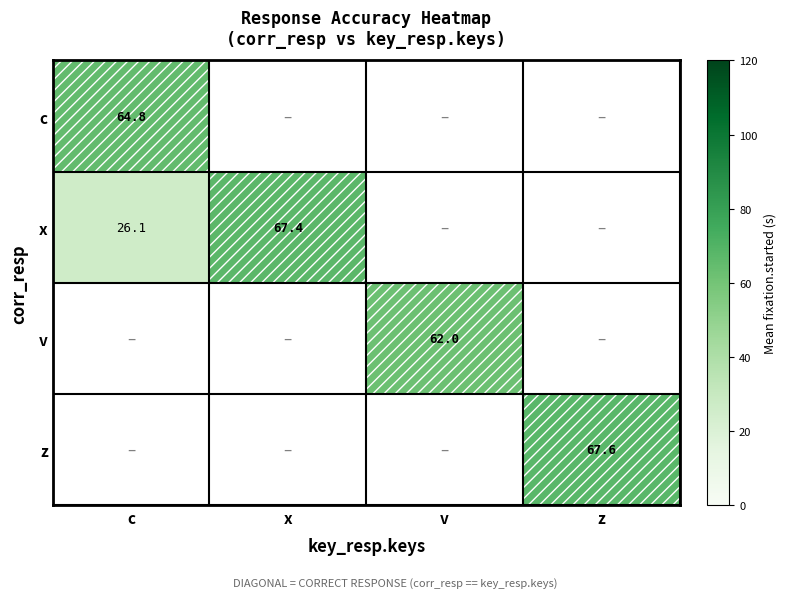

Count the number of data series in this chart.

4